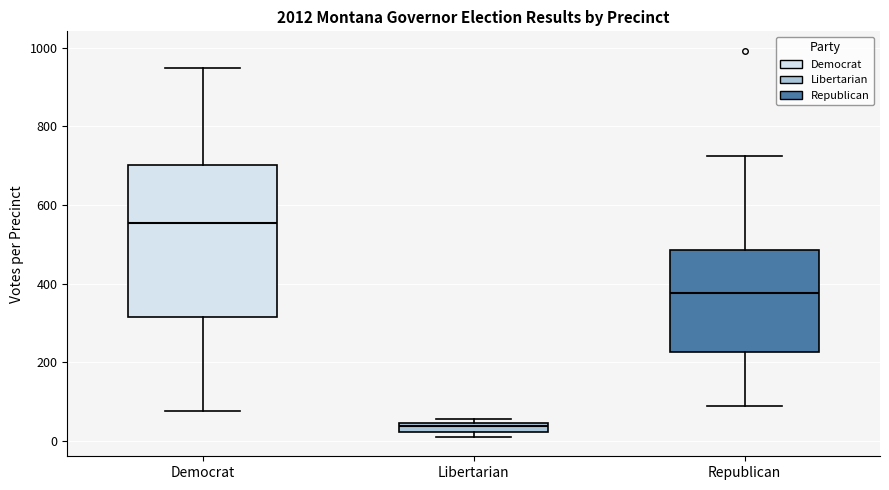

Where is the lower edge of the box for Democrat on the y-axis? The values are not printed on the chart, so give them approximately, as read against the axis.

320